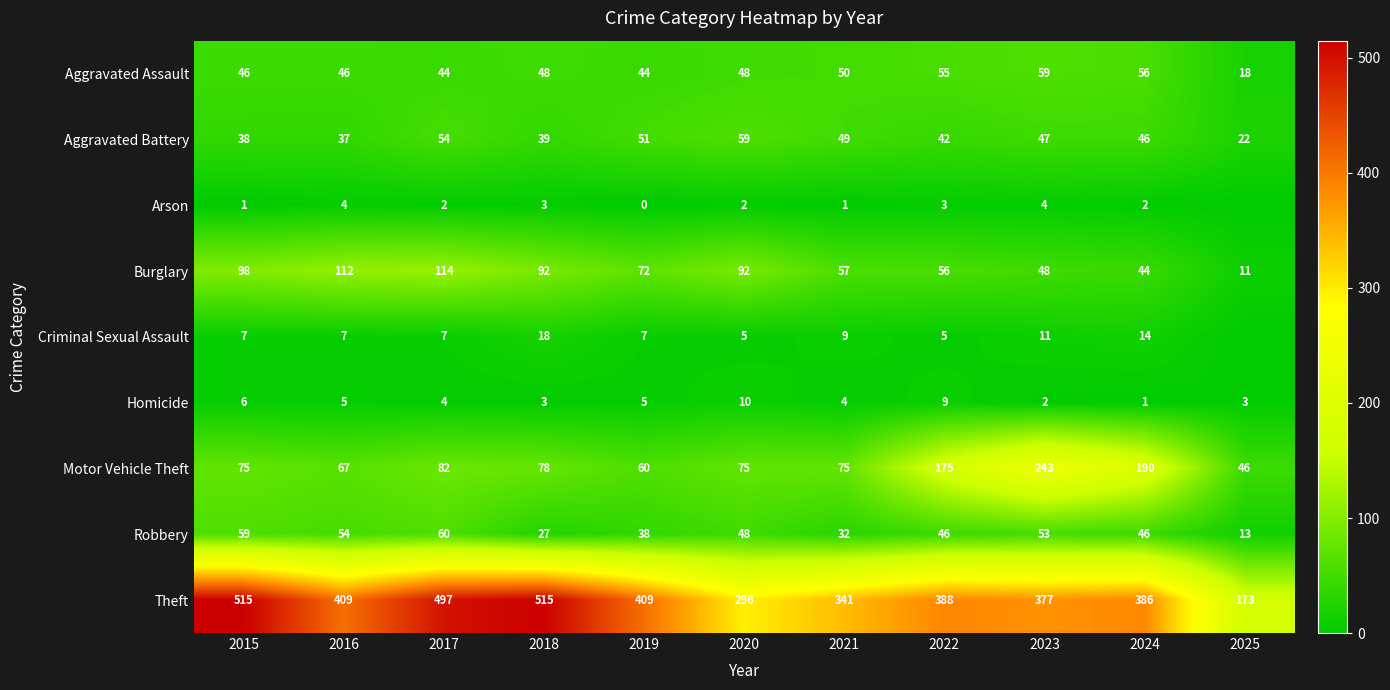

What is the difference between the highest and lowest values at 2024?

385